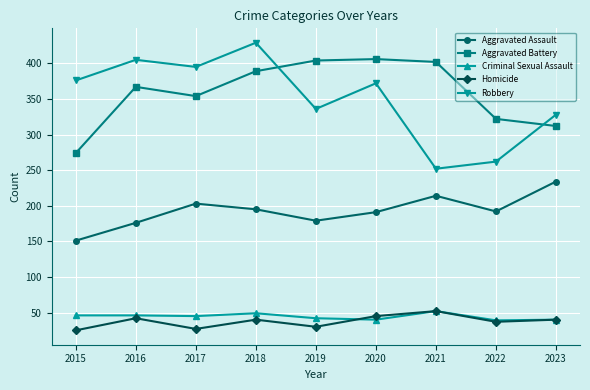

How many data points does each series have?

9